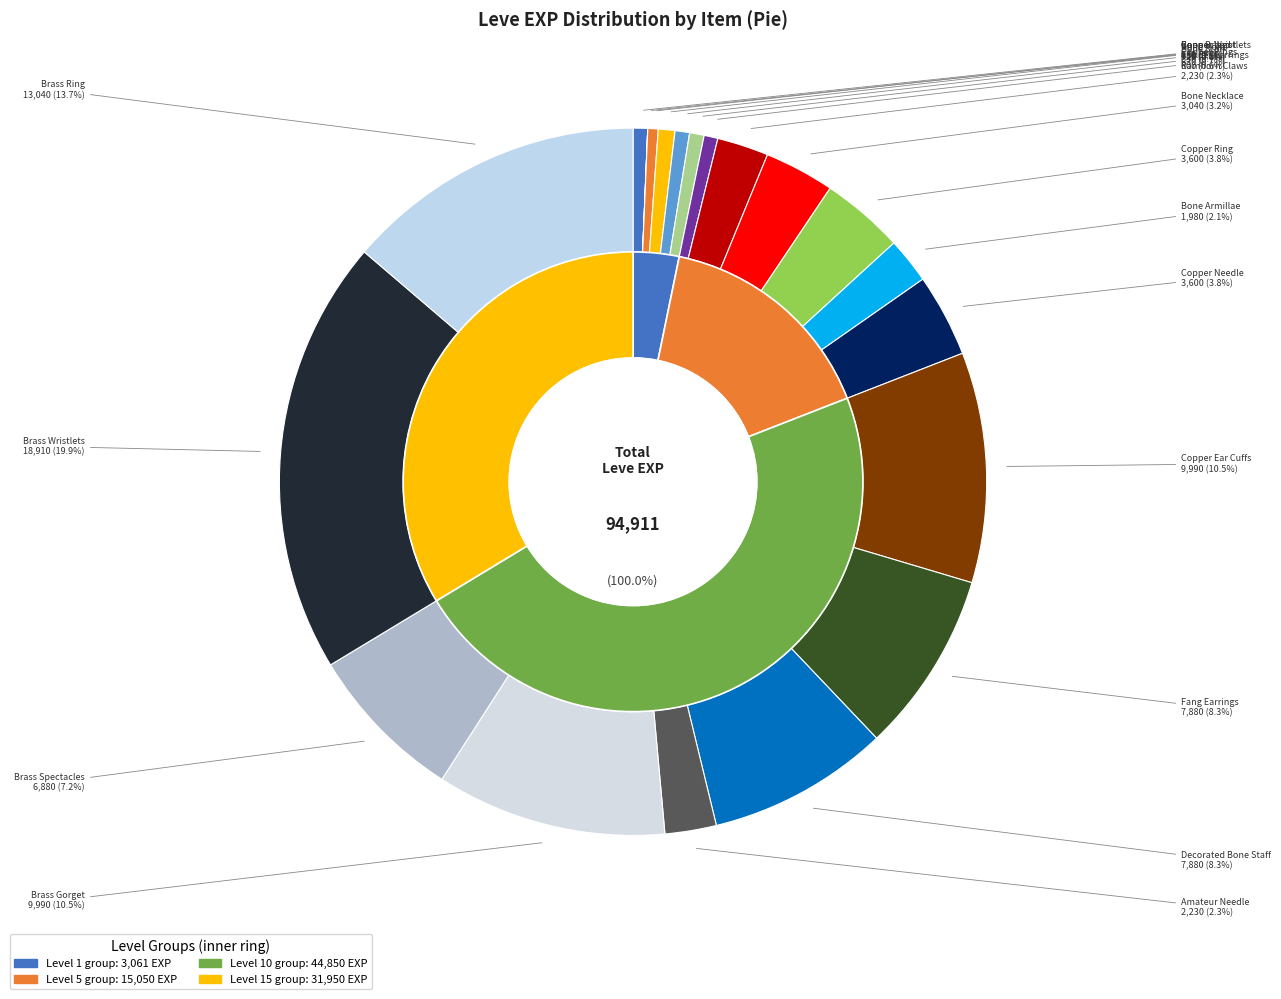

Approximately how many times larger is the value at Copper Ingot compared to Copper Rings?

1.0